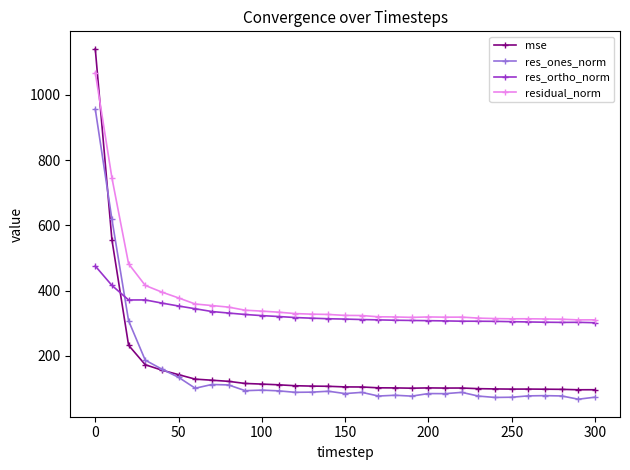

How many values in the res_ortho_norm series are below 312?

15